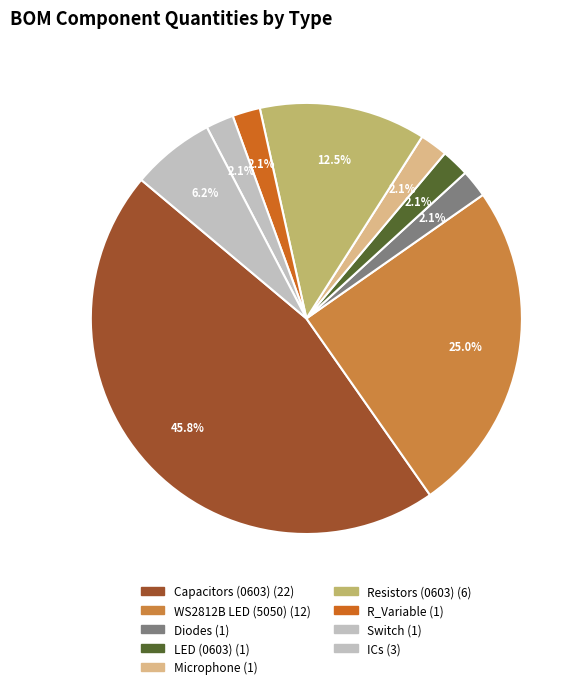

How many slices are in this pie chart?

9